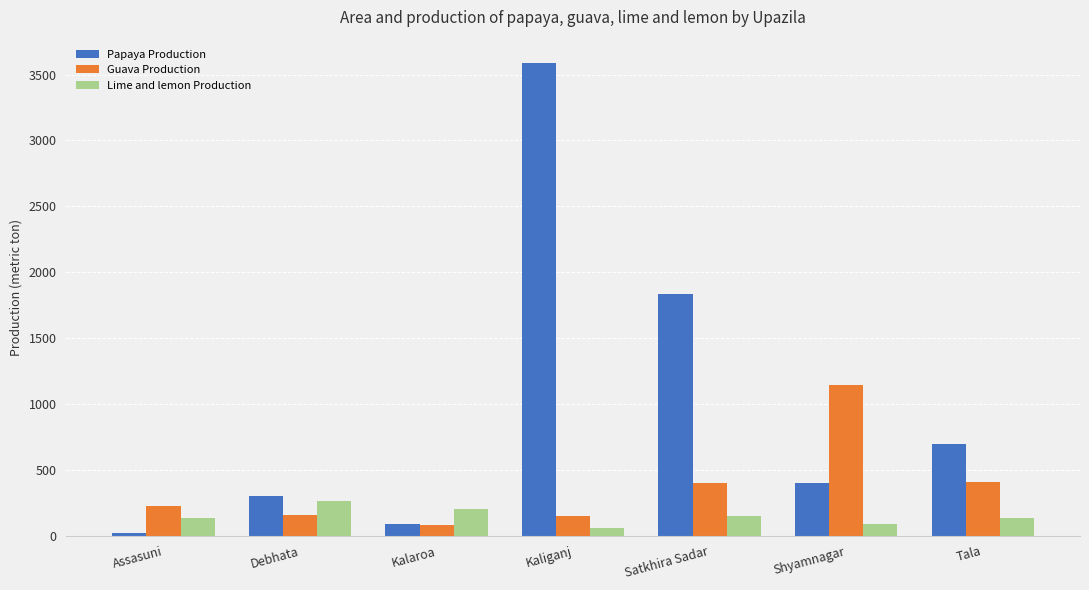

Which series has the widest spread of values?

Papaya Production